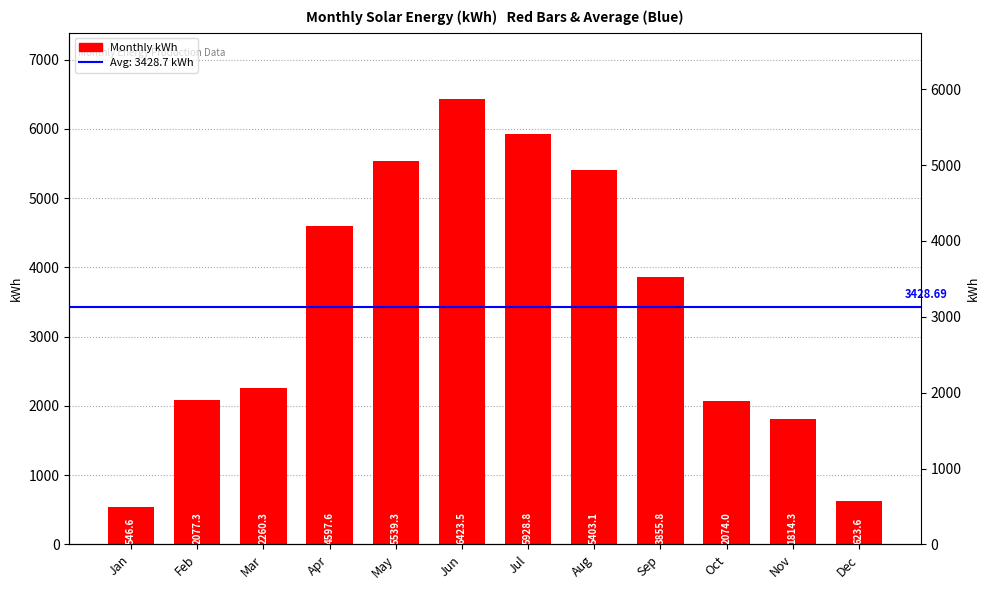

Does the chart contain stacked bars?

No